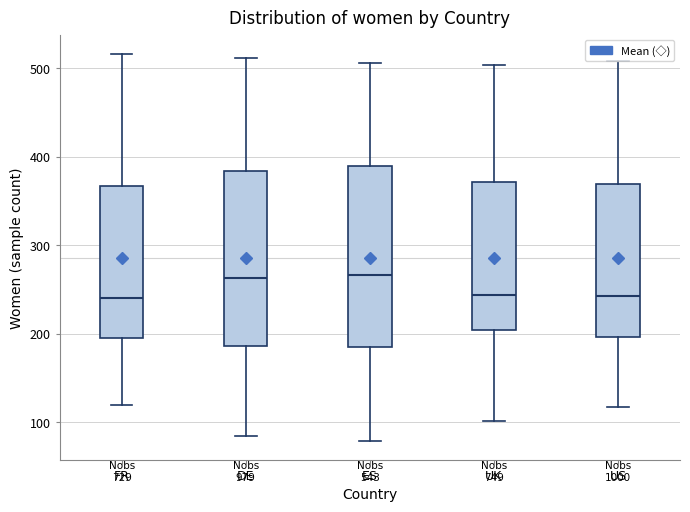

Reading left to right, transcribe this box plot: for each box, give where its median line is, the range the box spans, and where its two whiskers end, as read against the y-axis. The values are not printed on the chart, so give them approximately, as read against the axis.

FR: median 240, box 200 to 370, whiskers 120 to 520
DE: median 260, box 190 to 380, whiskers 90 to 510
ES: median 270, box 190 to 390, whiskers 80 to 510
UK: median 240, box 200 to 370, whiskers 100 to 500
US: median 240, box 200 to 370, whiskers 120 to 510